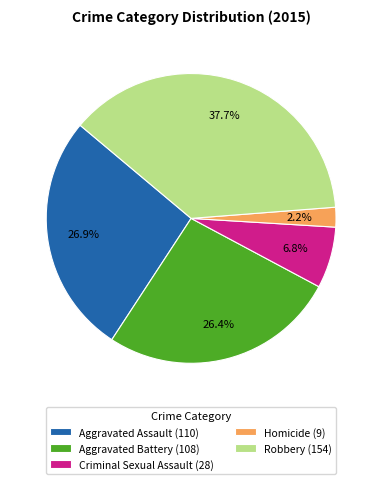

To the nearest percent, what portion does Criminal Sexual Assault represent?

7%